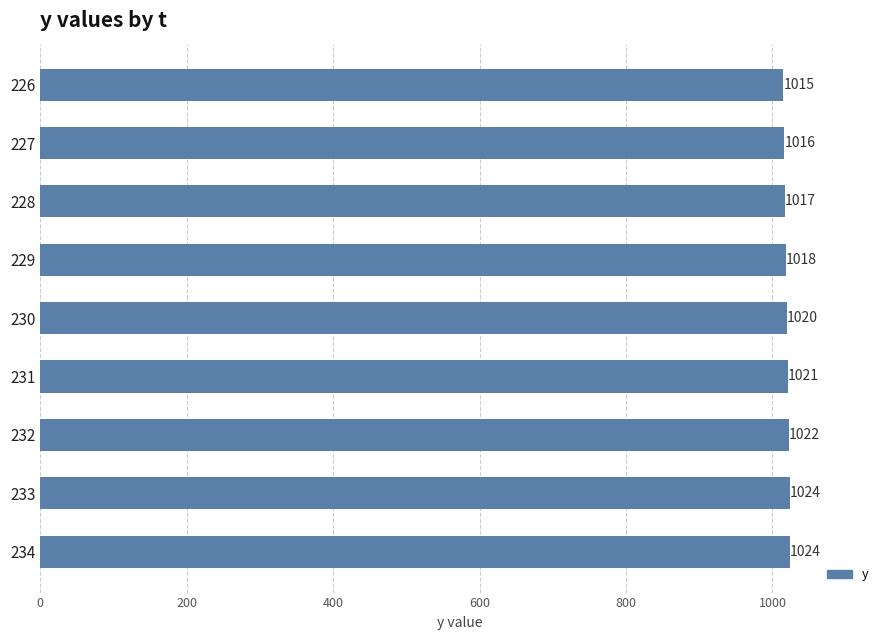

Does the chart contain any negative values?

No